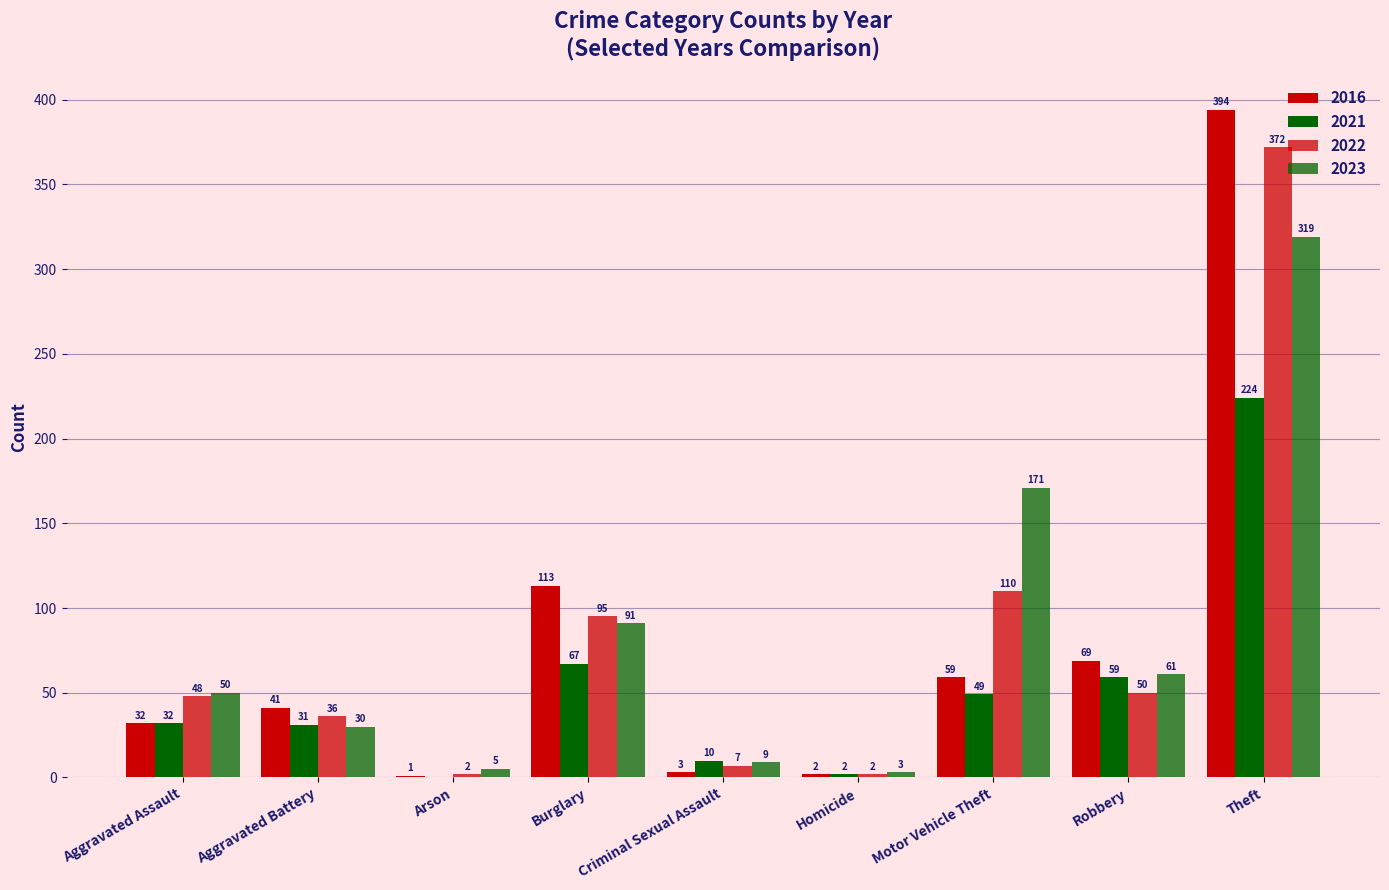

How many groups of bars are there?

9